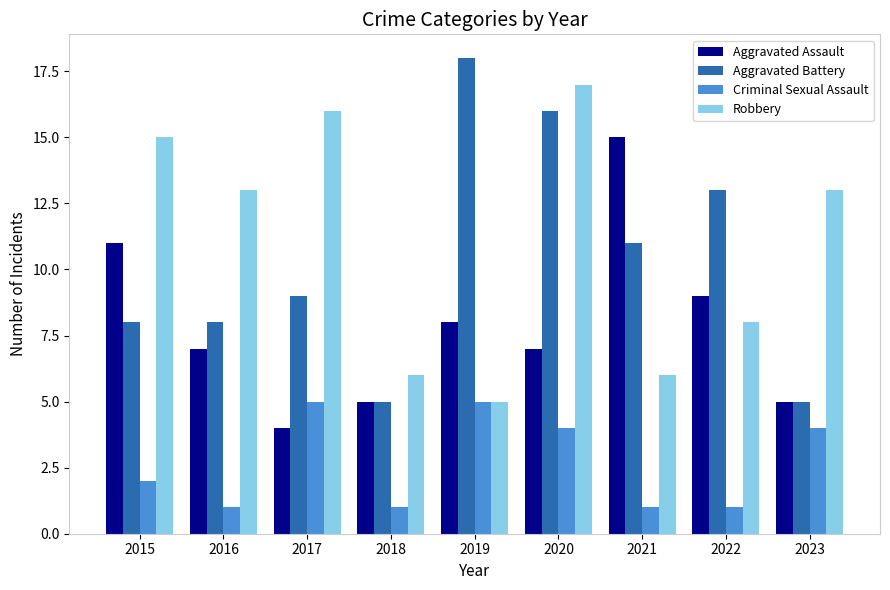

Which series has the widest spread of values?

Aggravated Battery